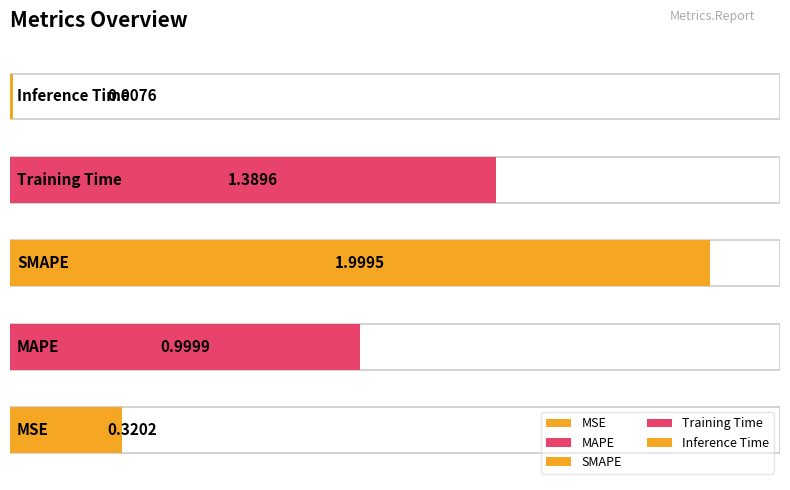

The value at Inference Time is 0.0. True or false?

True